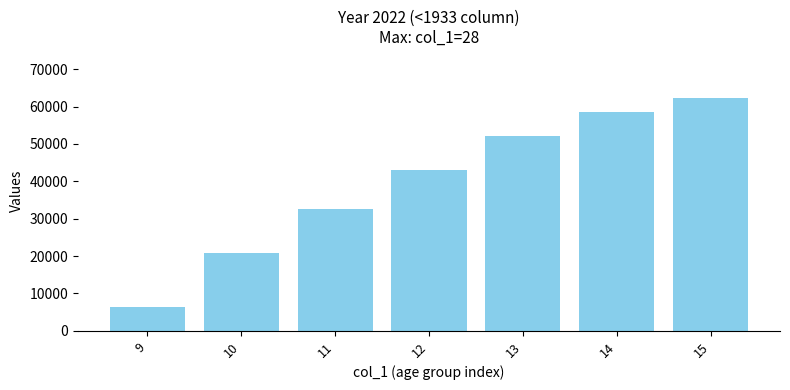

Which label corresponds to the smallest value in the chart?

9